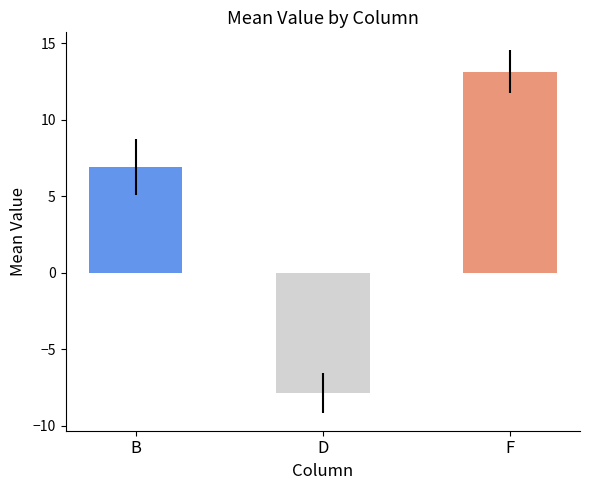

Does the chart contain stacked bars?

No